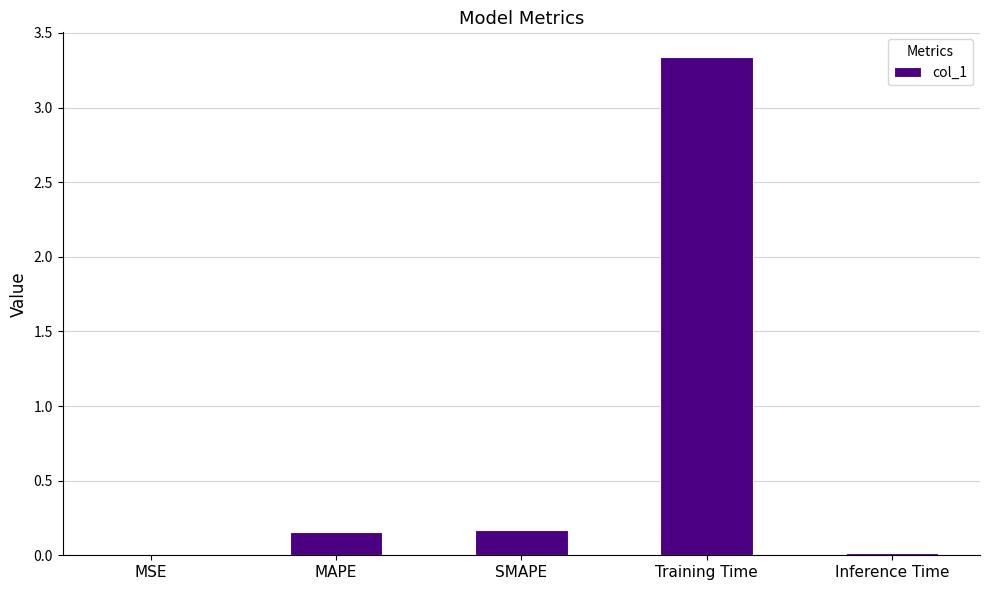

Count the number of data series in this chart.

1